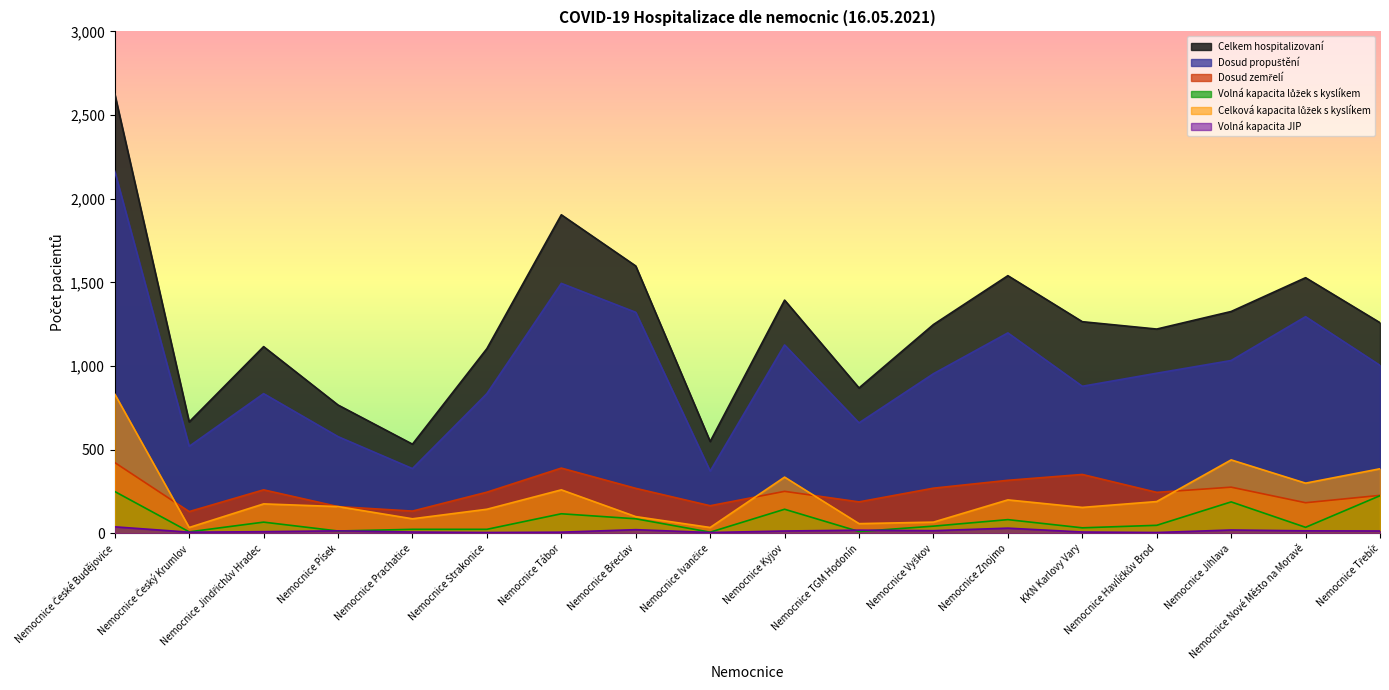

Rank the categories by Celkem hospitalizovaní value from highest to lowest.

Nemocnice České Budějovice, Nemocnice Tábor, Nemocnice Břeclav, Nemocnice Znojmo, Nemocnice Nové Město na Moravě, Nemocnice Kyjov, Nemocnice Jihlava, KKN Karlovy Vary, Nemocnice Třebíč, Nemocnice Vyškov, Nemocnice Havlíčkův Brod, Nemocnice Jindřichův Hradec, Nemocnice Strakonice, Nemocnice TGM Hodonín, Nemocnice Písek, Nemocnice Český Krumlov, Nemocnice Ivančice, Nemocnice Prachatice